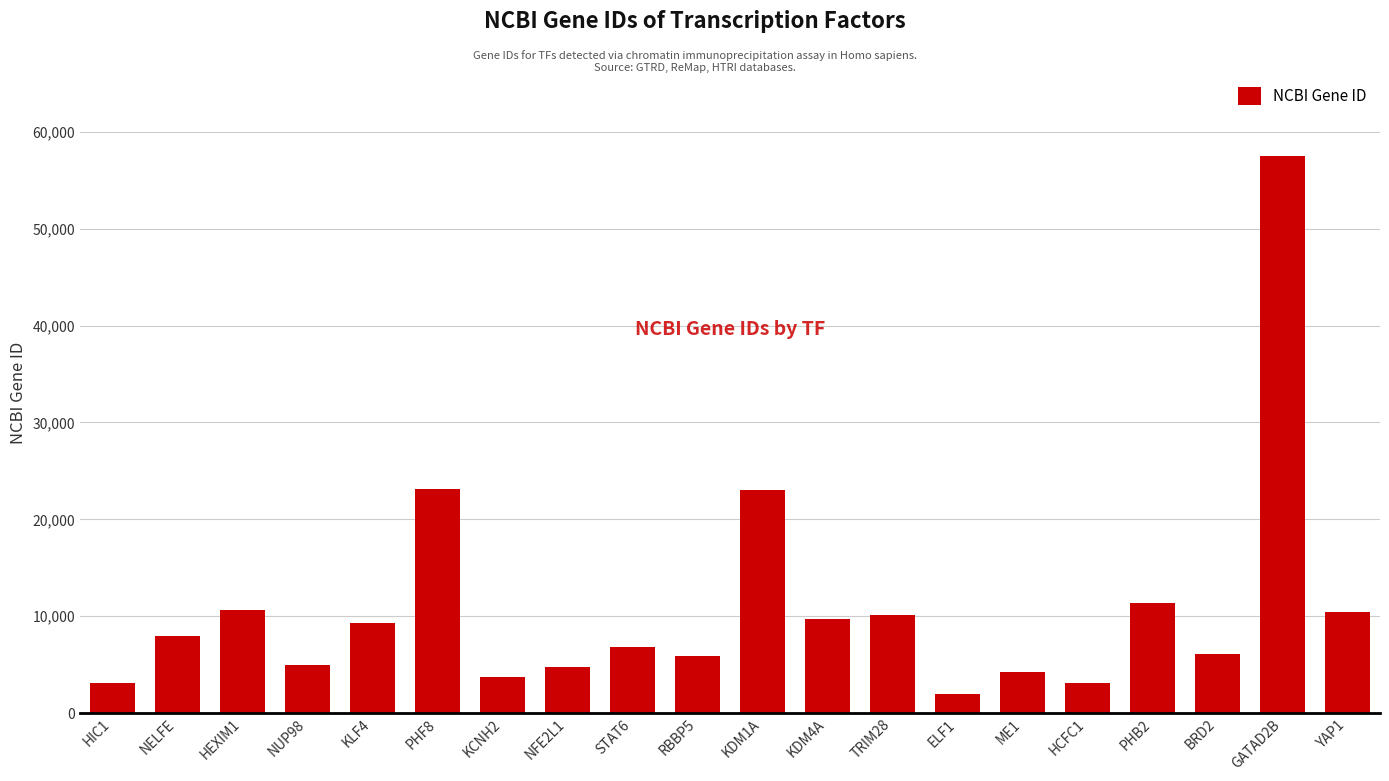

Which has a higher value, HIC1 or PHB2?

PHB2